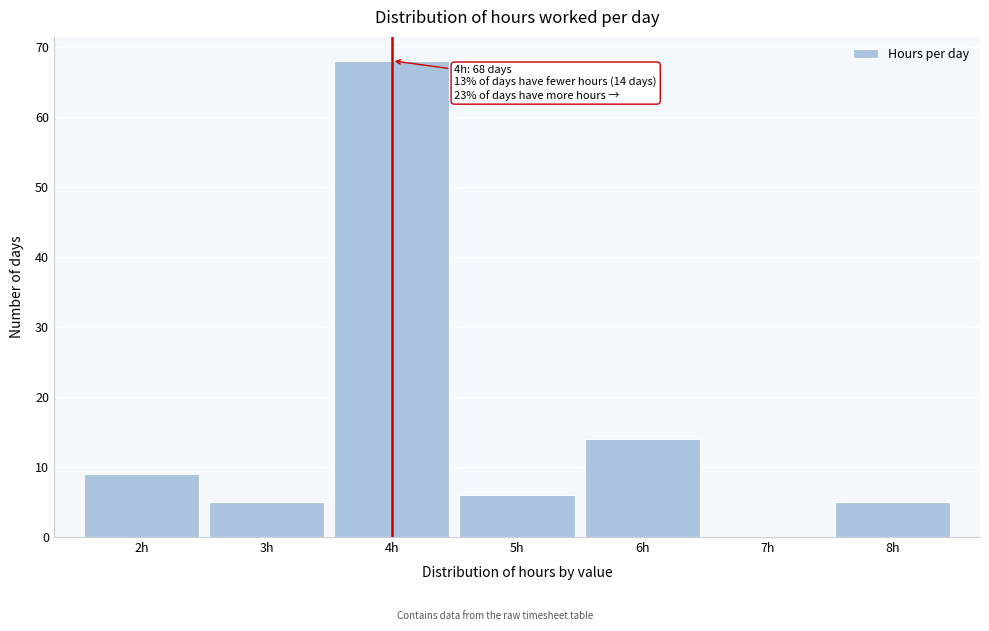

Which range on the x-axis has the tallest bar?

3.5 to 4.5